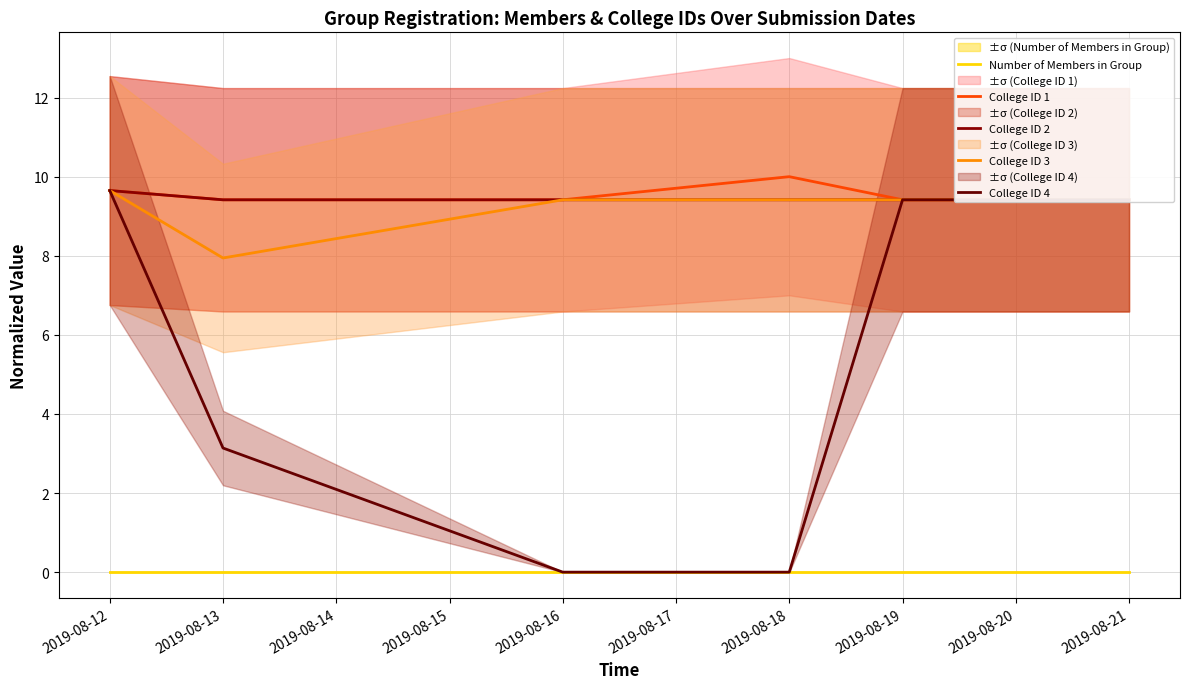

How many series are shown in this chart?

5